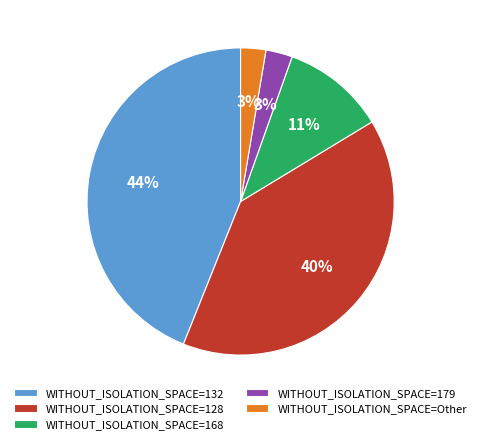

How many segments does this pie chart have?

5